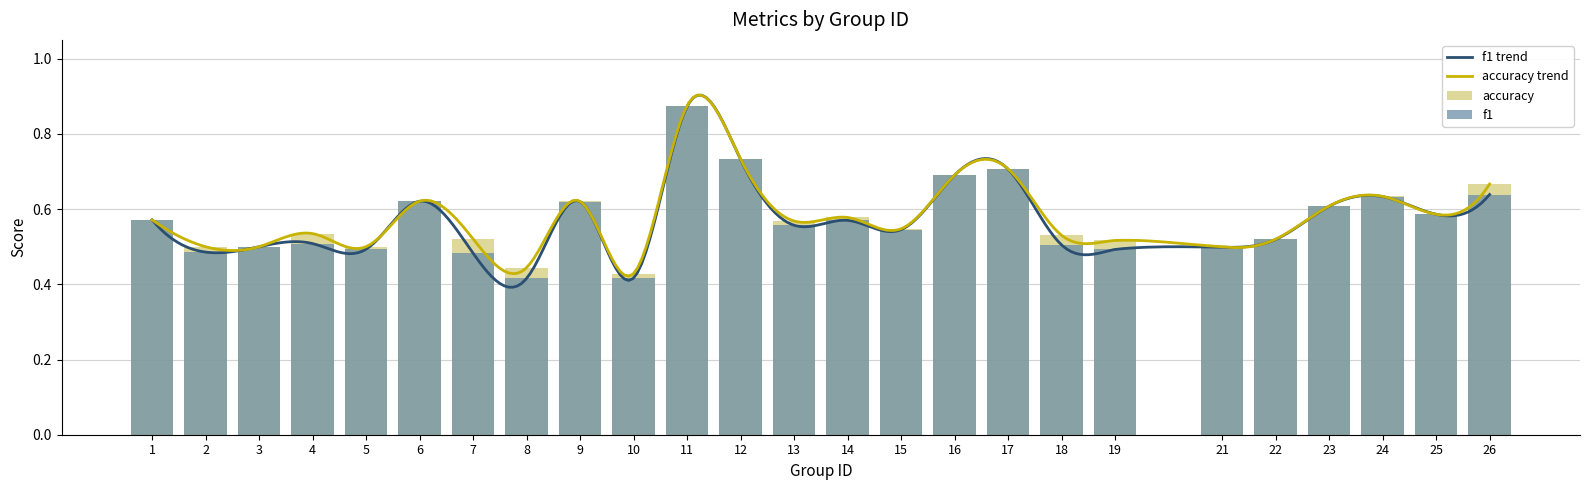

What is the difference between the maximum and second lowest values in the accuracy series?

0.4